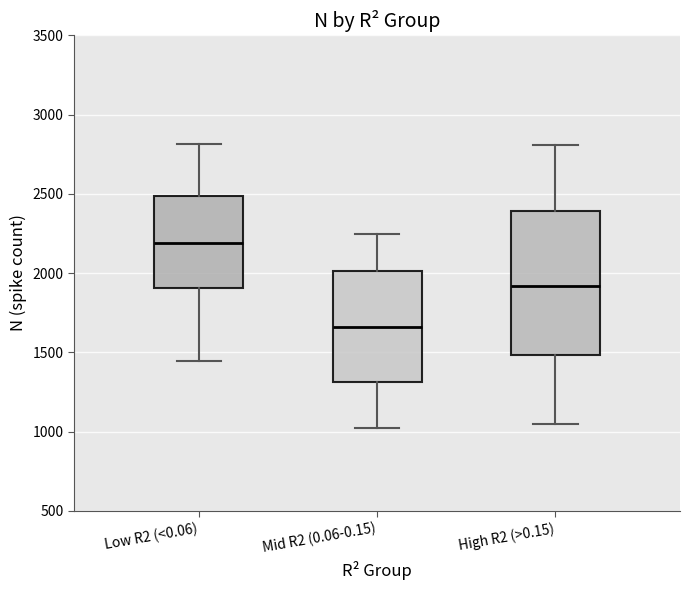

Which box has the highest median line?

Low R2 (<0.06)